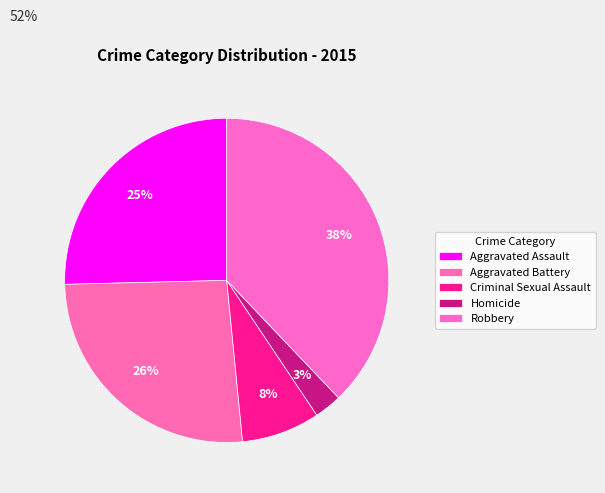

Which category has the biggest portion of the pie?

Robbery